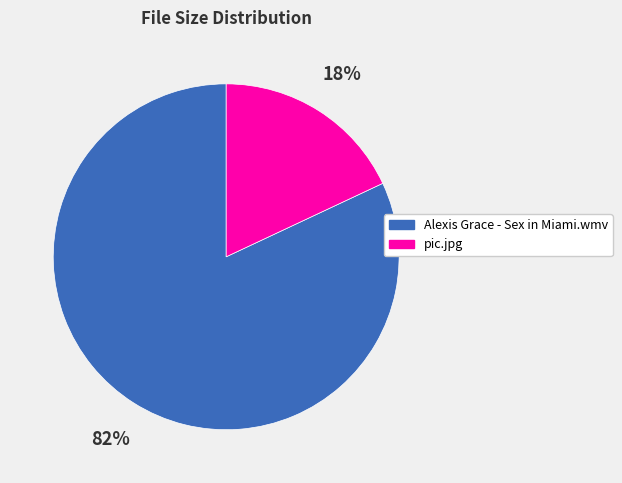

Approximately how many times larger is the value at Alexis Grace - Sex in Miami.wmv compared to pic.jpg?

4.6